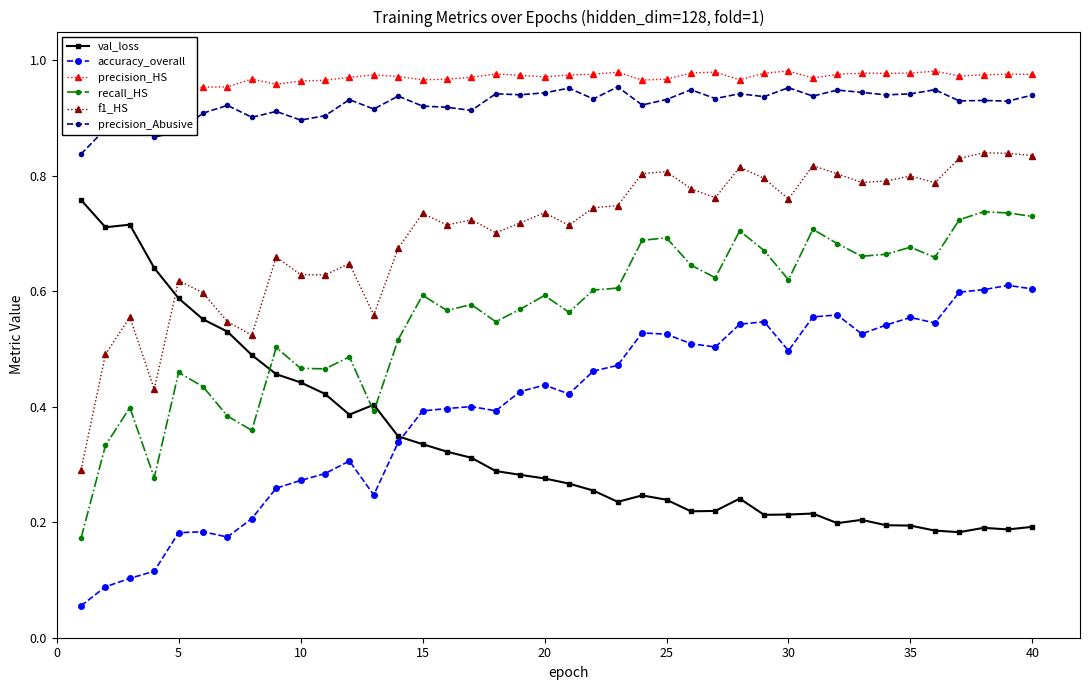

How many lines are shown in the chart?

6